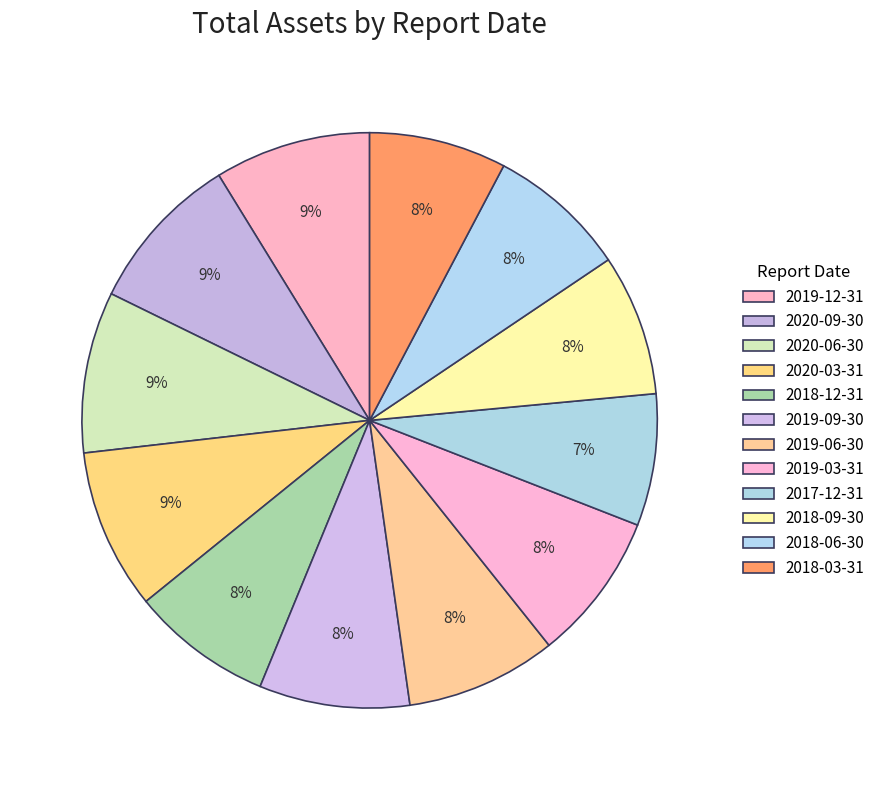

True or false: 2019-06-30 accounts for 1% of the total.

False